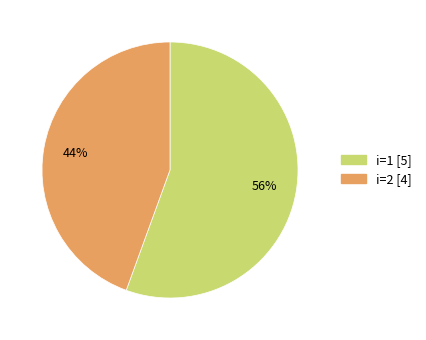

Which slice is the largest?

i=1